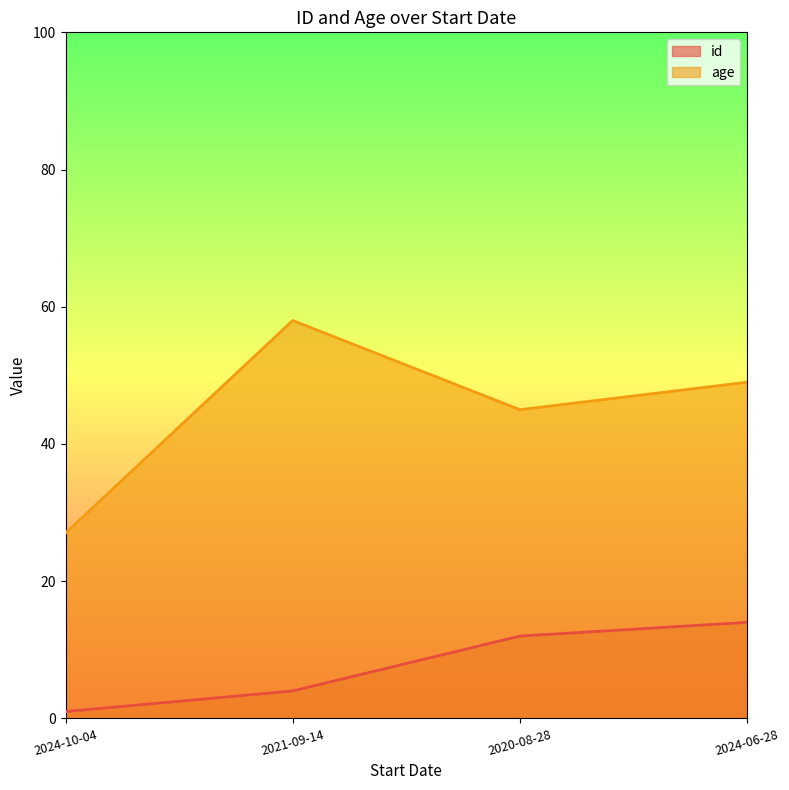

Does the chart display data point markers on the line(s)?

No